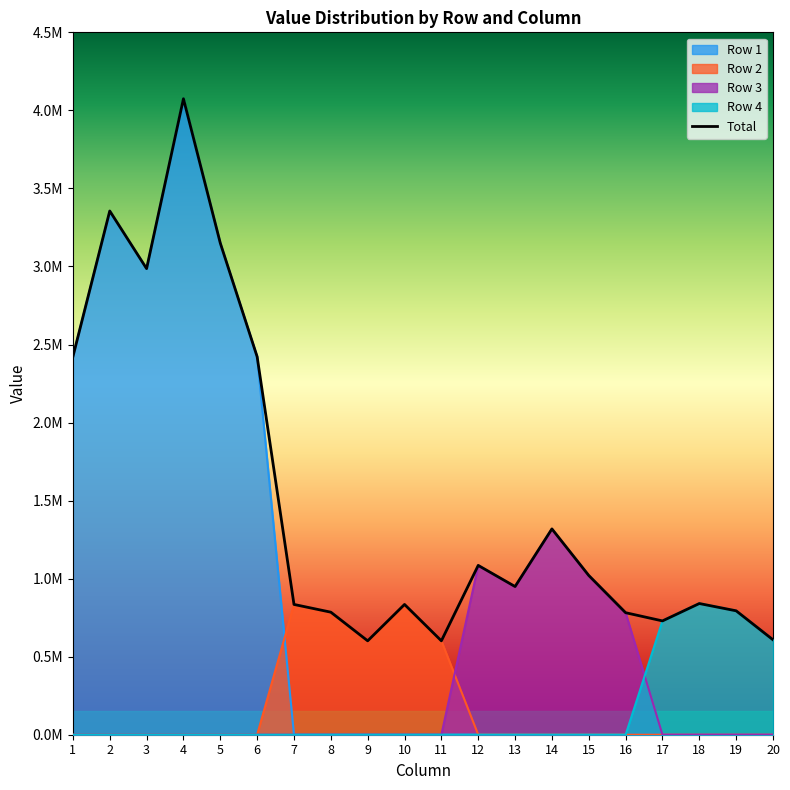

At which label does the data first exceed 949340?

1